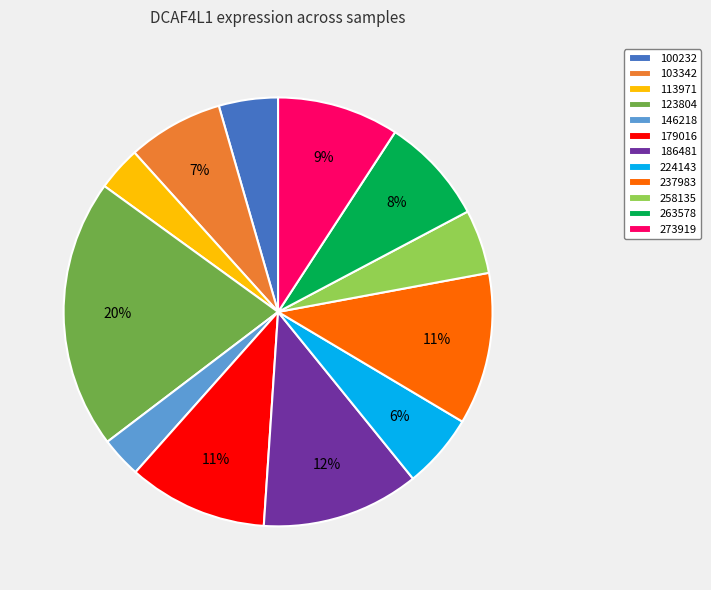

The 123804 slice represents 6% of the pie. True or false?

False